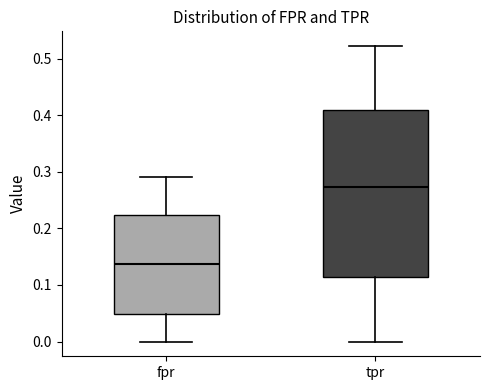

Reading left to right, read every box against the y-axis: the position of its median line, the range the box covers, and the ends of its whiskers. The values are not printed on the chart, so give them approximately, as read against the axis.

fpr: median 0.14, box 0.05 to 0.22, whiskers 0.00 to 0.29
tpr: median 0.27, box 0.11 to 0.41, whiskers 0.00 to 0.52